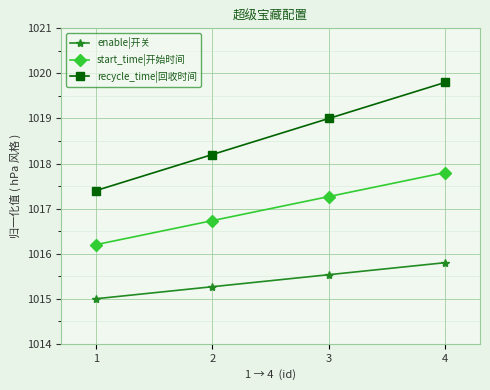

Rank the categories by start_time|开始时间 value from highest to lowest.

4, 3, 2, 1